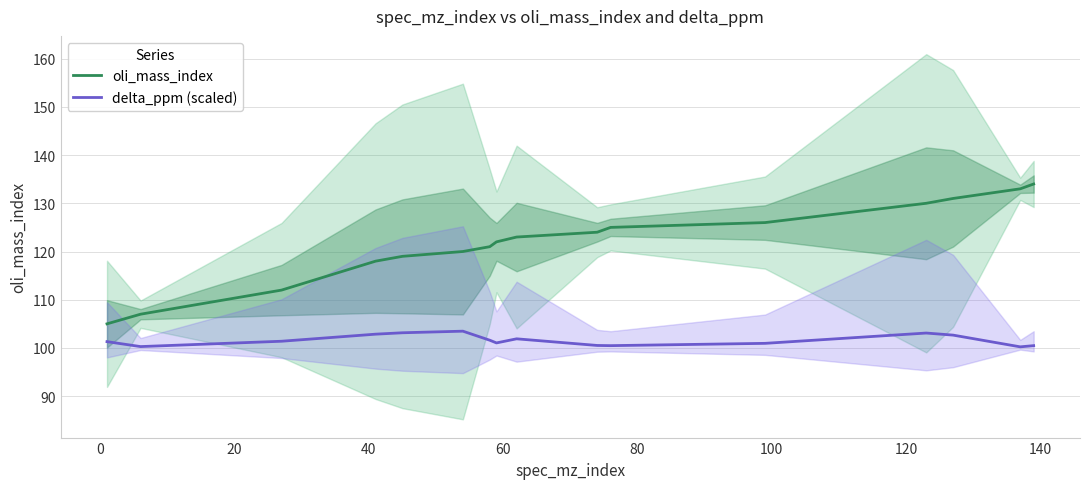

True or false: delta_ppm (scaled) and oli_mass_index intersect in this chart.

False